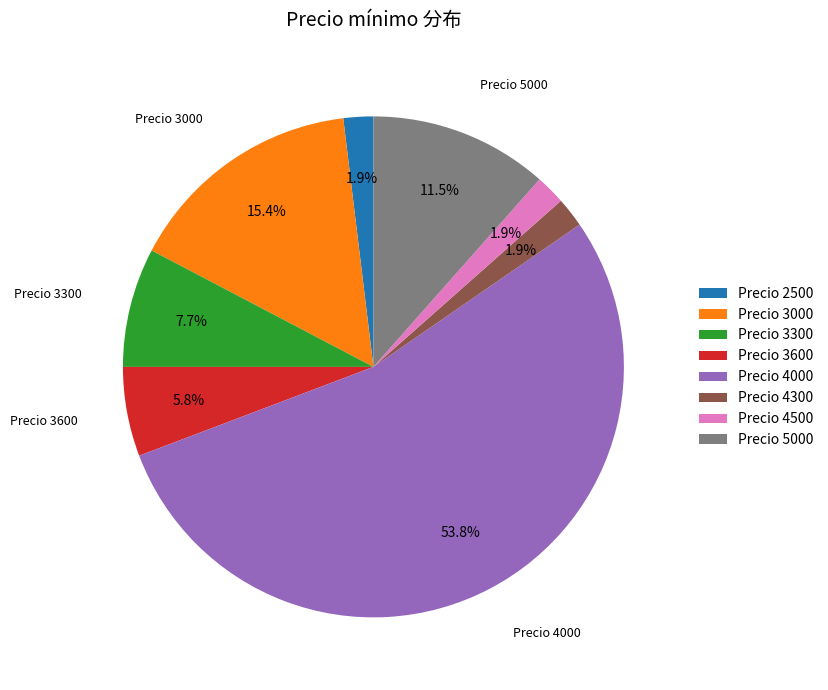

How many segments does this pie chart have?

8